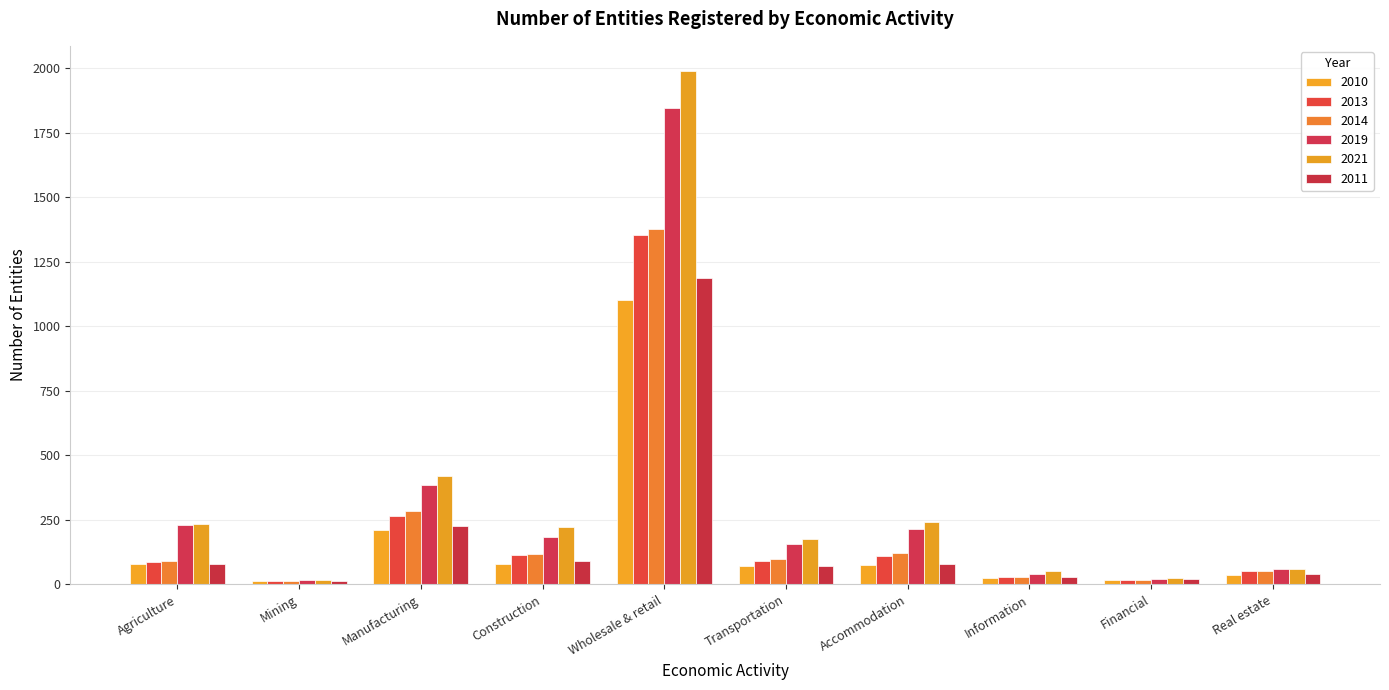

Reading left to right, list all the values displayed in this chart.

2010: Agriculture=77	Mining=11	Manufacturing=211	Construction=79	Wholesale & retail=1100	Transportation=70	Accommodation=76	Information=24	Financial=16	Real estate=36
2013: Agriculture=86	Mining=14	Manufacturing=263	Construction=113	Wholesale & retail=1354	Transportation=90	Accommodation=110	Information=27	Financial=17	Real estate=50
2014: Agriculture=90	Mining=13	Manufacturing=285	Construction=117	Wholesale & retail=1378	Transportation=100	Accommodation=121	Information=28	Financial=16	Real estate=50
2019: Agriculture=229	Mining=15	Manufacturing=385	Construction=185	Wholesale & retail=1844	Transportation=155	Accommodation=216	Information=41	Financial=22	Real estate=59
2021: Agriculture=235	Mining=15	Manufacturing=418	Construction=222	Wholesale & retail=1987	Transportation=175	Accommodation=240	Information=53	Financial=23	Real estate=61
2011: Agriculture=79	Mining=12	Manufacturing=226	Construction=90	Wholesale & retail=1185	Transportation=71	Accommodation=80	Information=27	Financial=19	Real estate=41